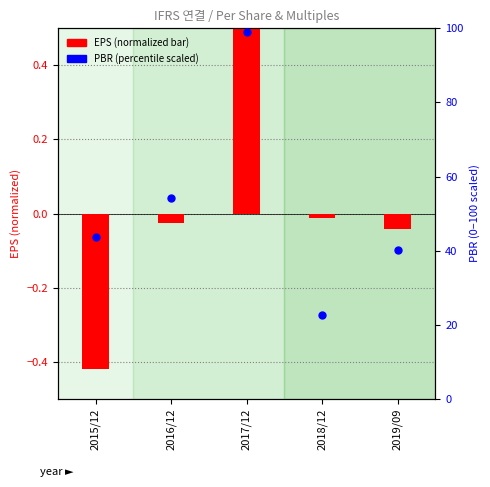

Which series contains the lowest Y value?

EPS (normalized)